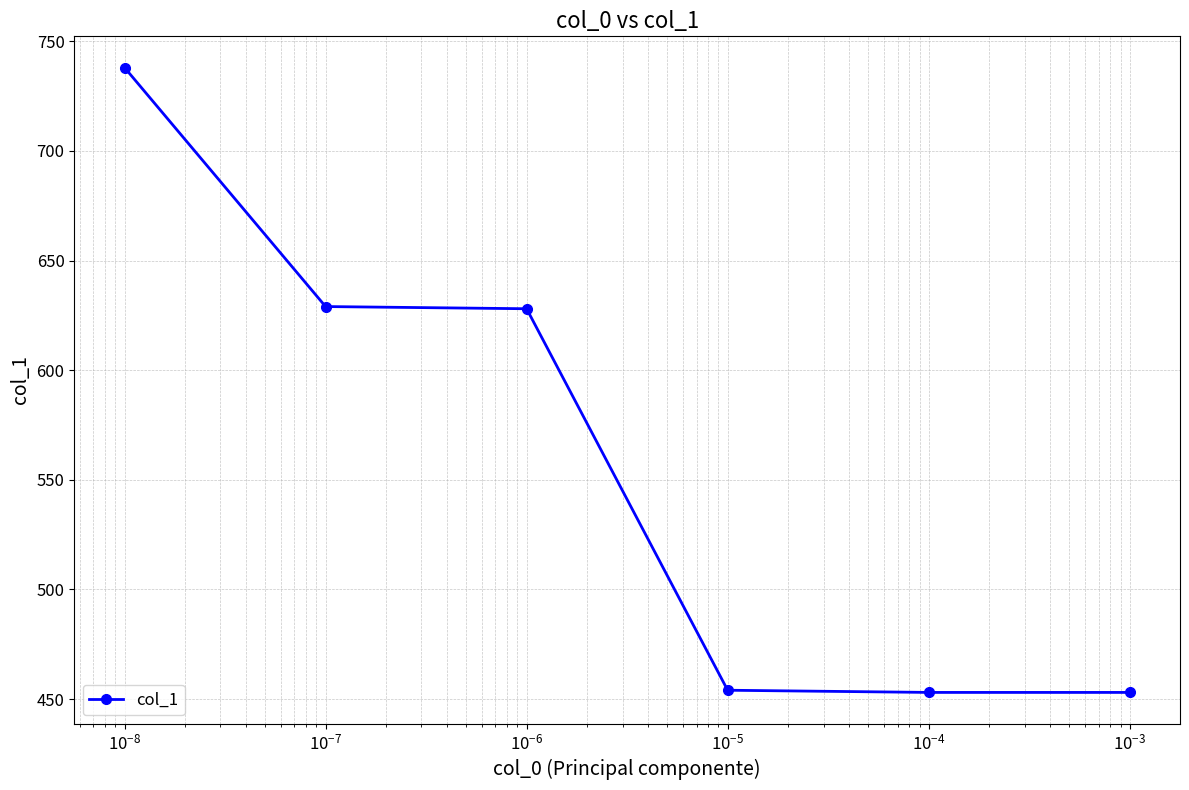

What is the smallest value displayed?

453